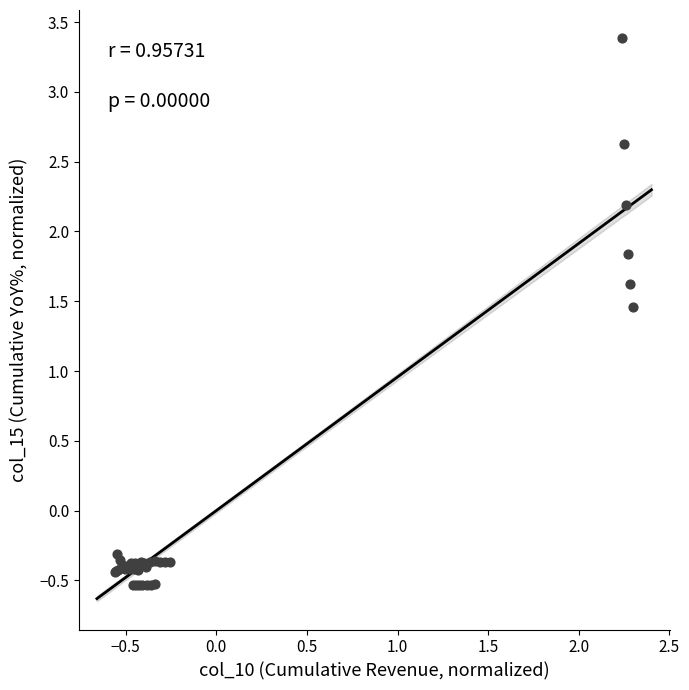

What Y value in the scatter plot is closest to 1?

1.5